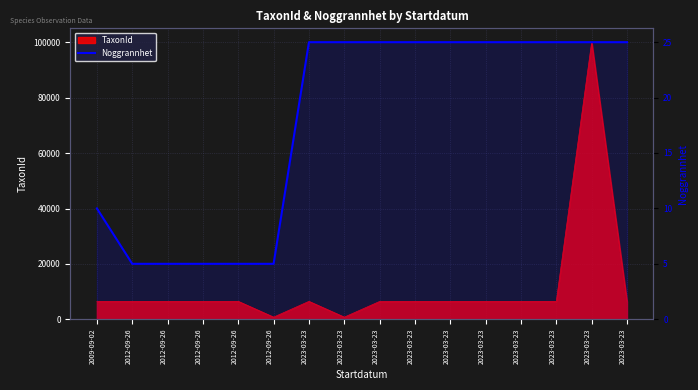

How many data points does each series have?

16